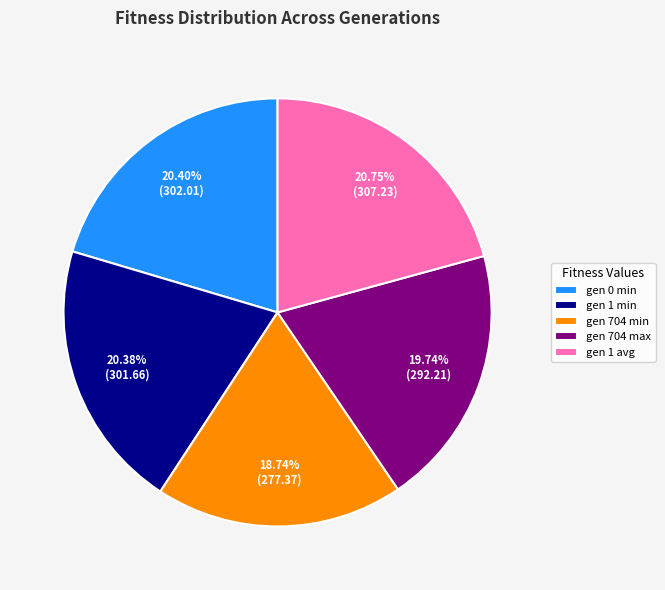

Between gen 704 max and gen 1 min, which is larger?

gen 1 min